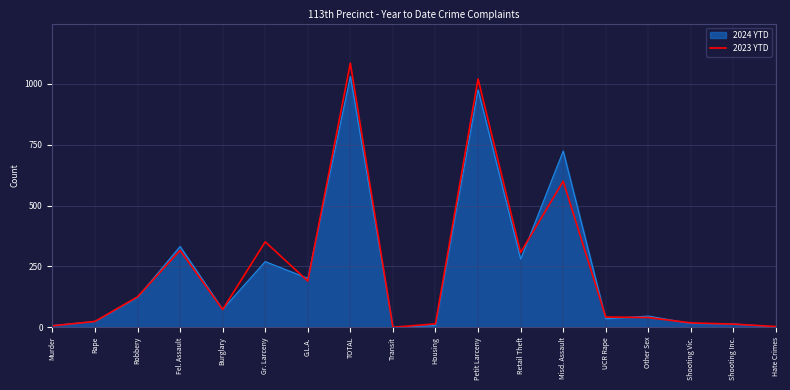

Where is 2023 YTD nearest to the value 542?

Misd. Assault